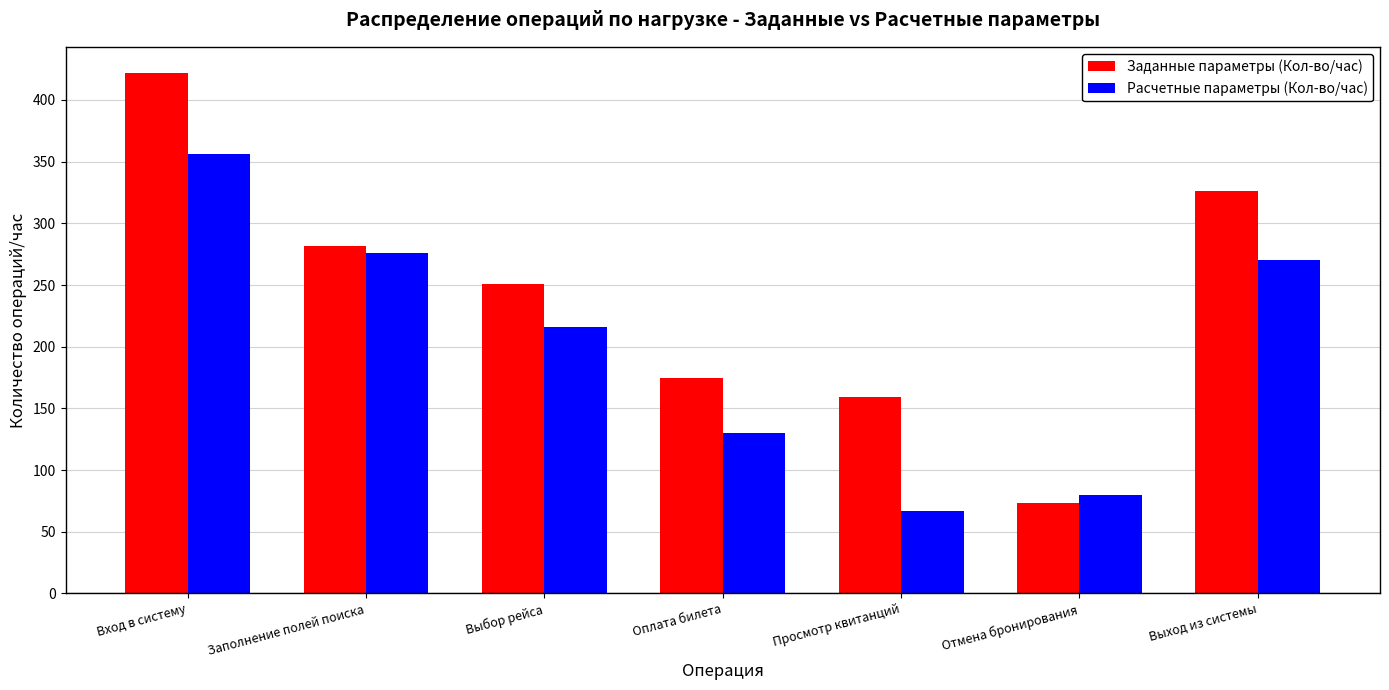

Are the bars horizontal?

No